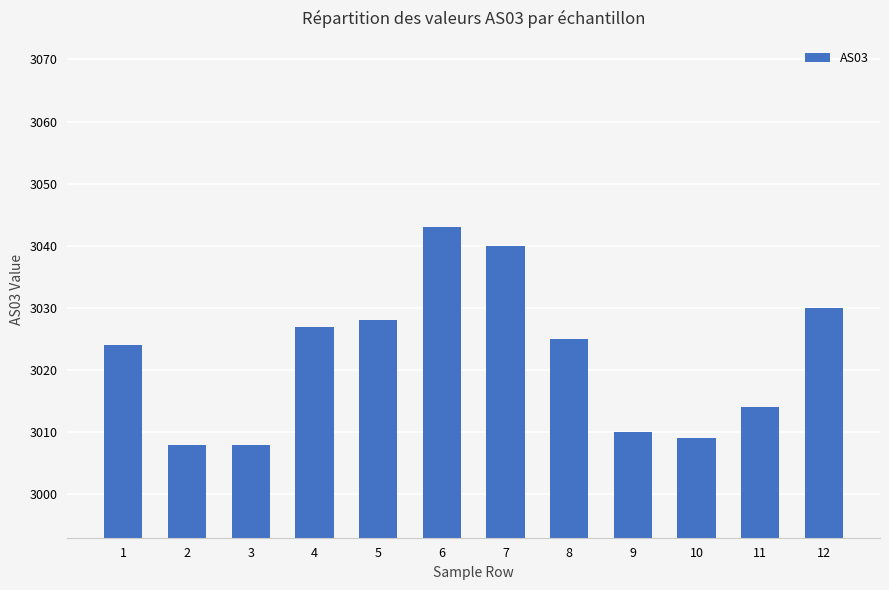

Which category has the highest value across all series?

6